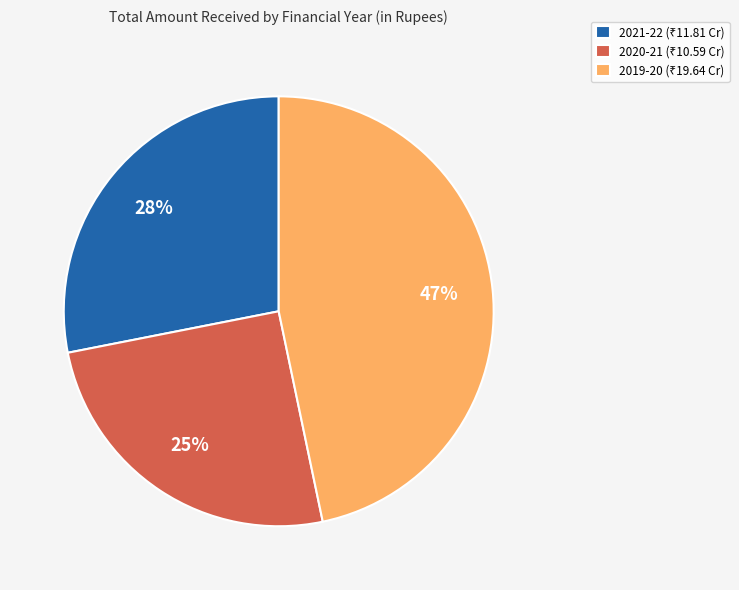

To the nearest percent, what is the average slice percentage?

33%